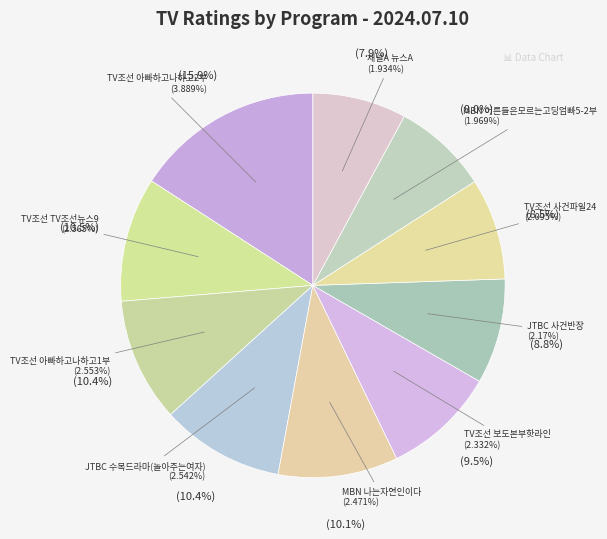

Is it true that TV조선 아빠하고나하고2부 is 16% of the pie?

True